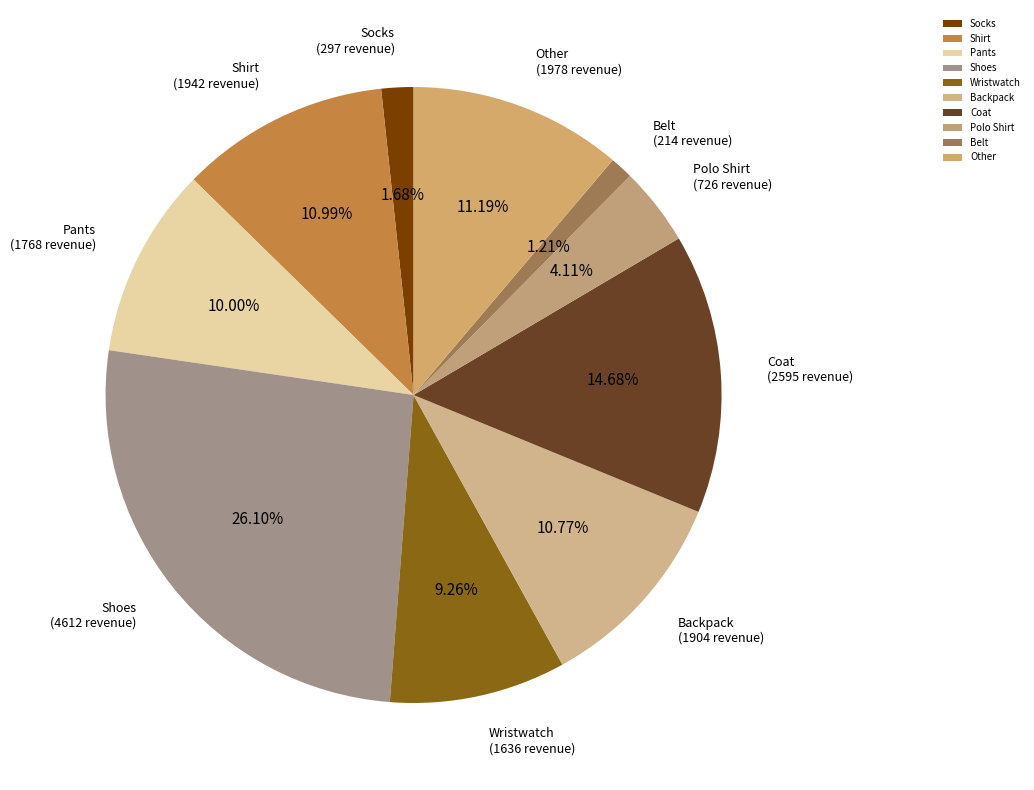

What is the ratio of the value at Coat to the value at Shoes?

0.6